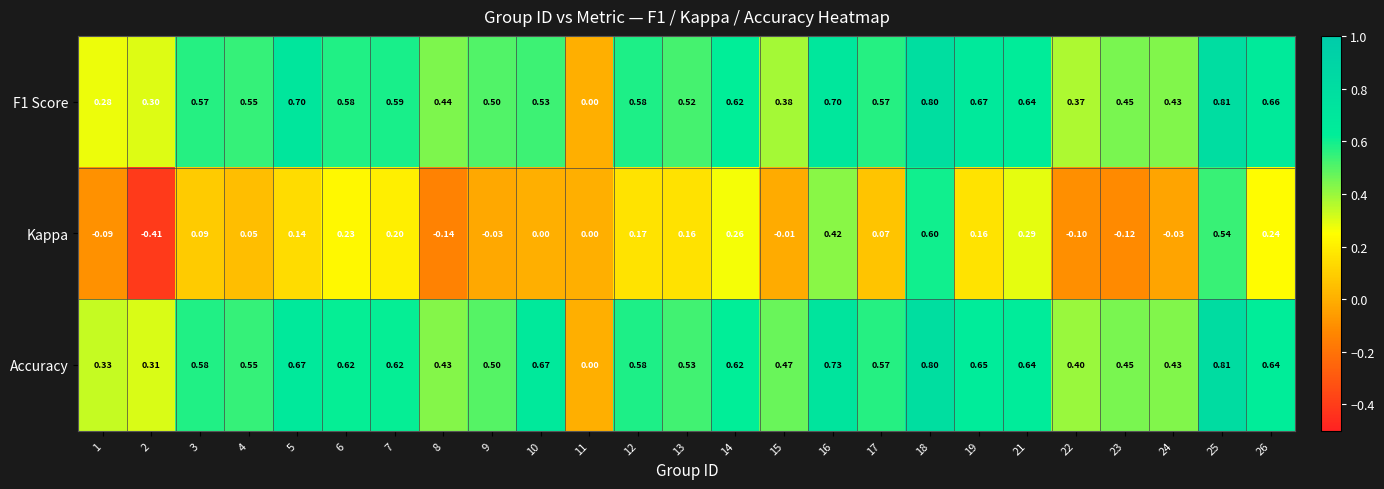

Which series has the largest total across all categories?

Accuracy